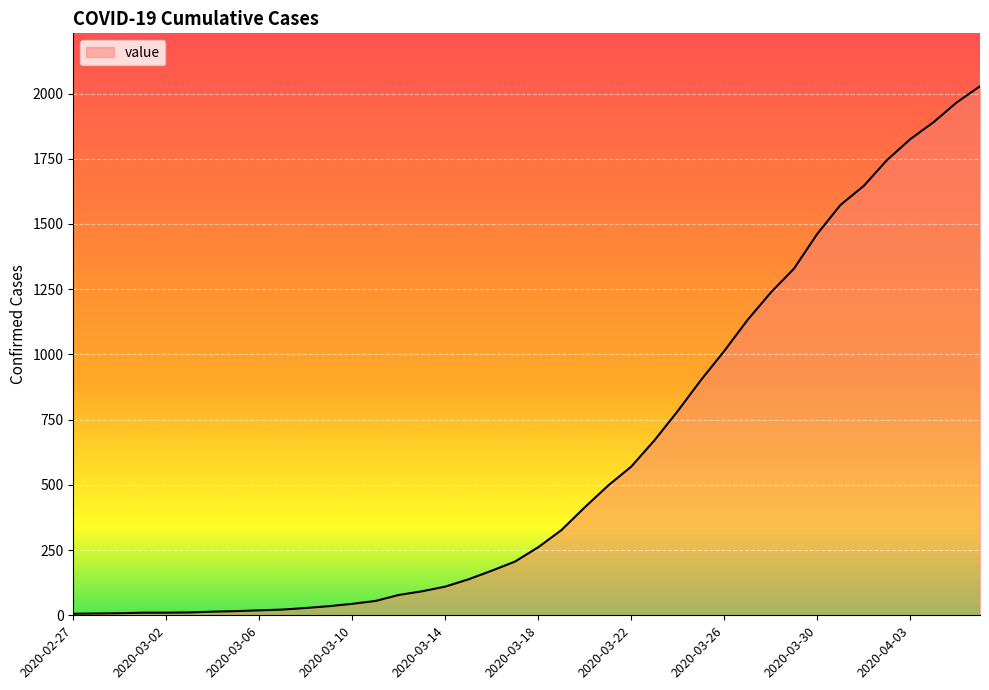

What is the difference between the maximum and minimum values?

2022